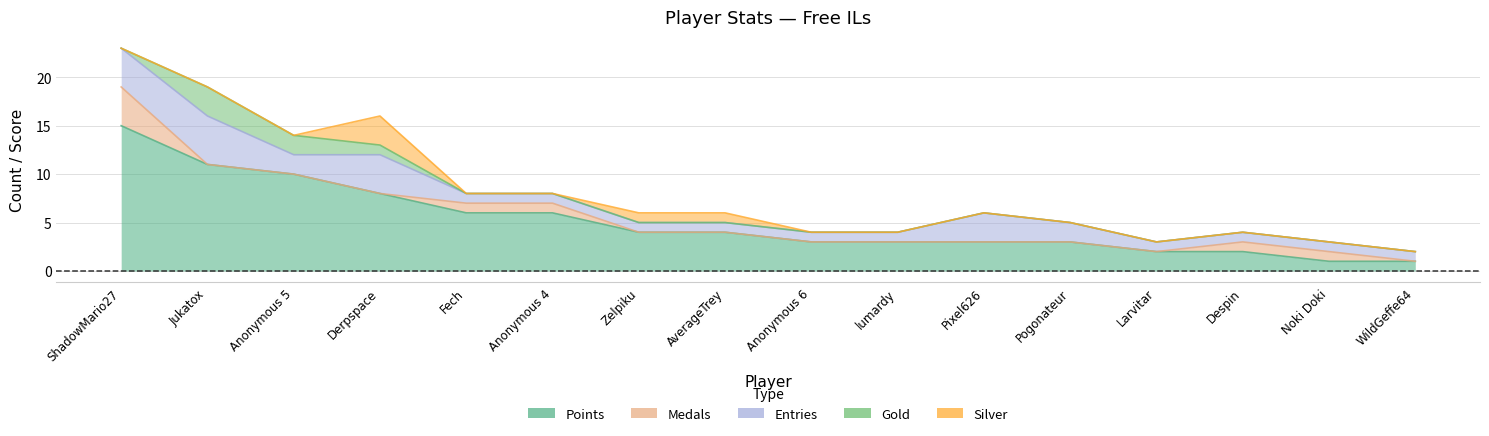

True or false: Silver and Points cross at least once.

False